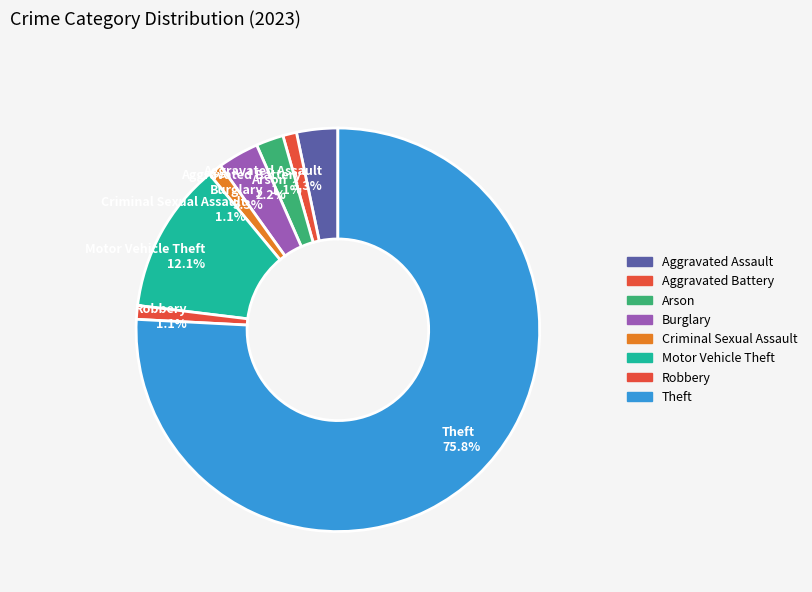

Is there a majority slice in this chart?

Yes